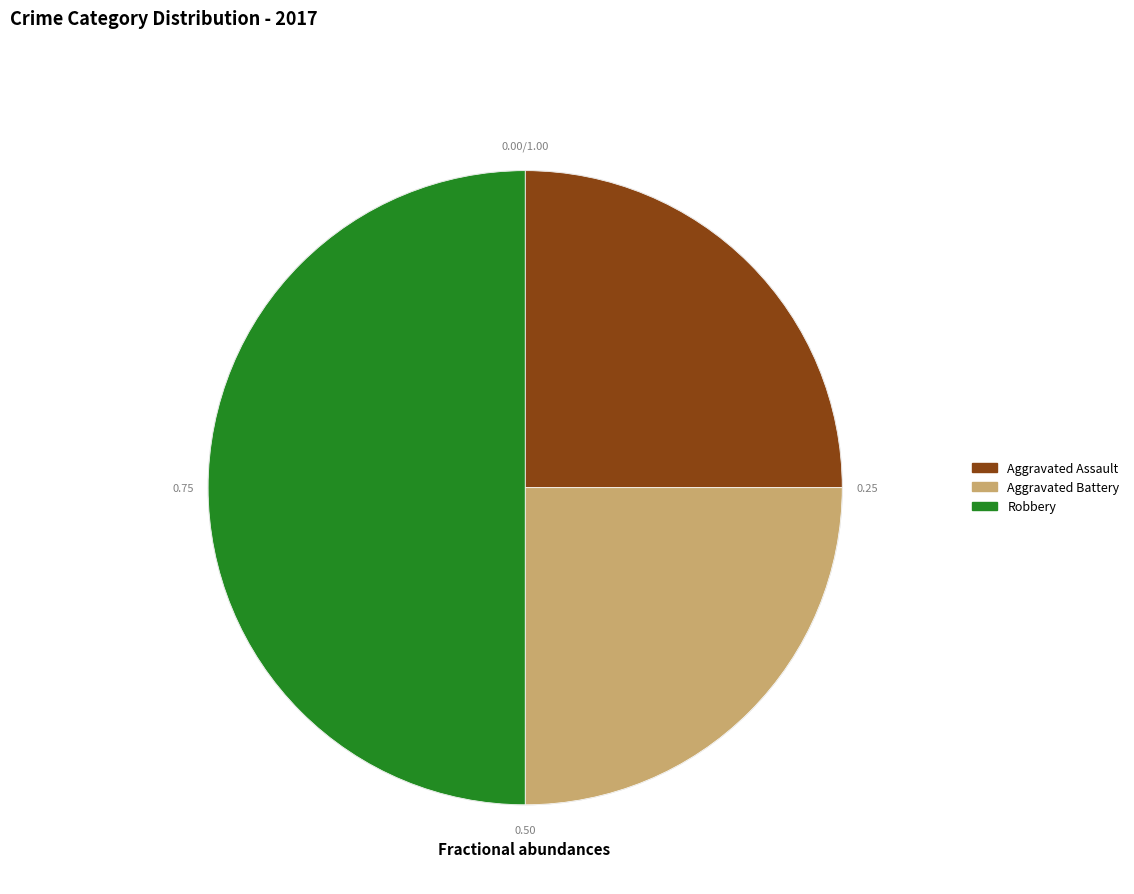

Between Aggravated Assault and Robbery, which is larger?

Robbery